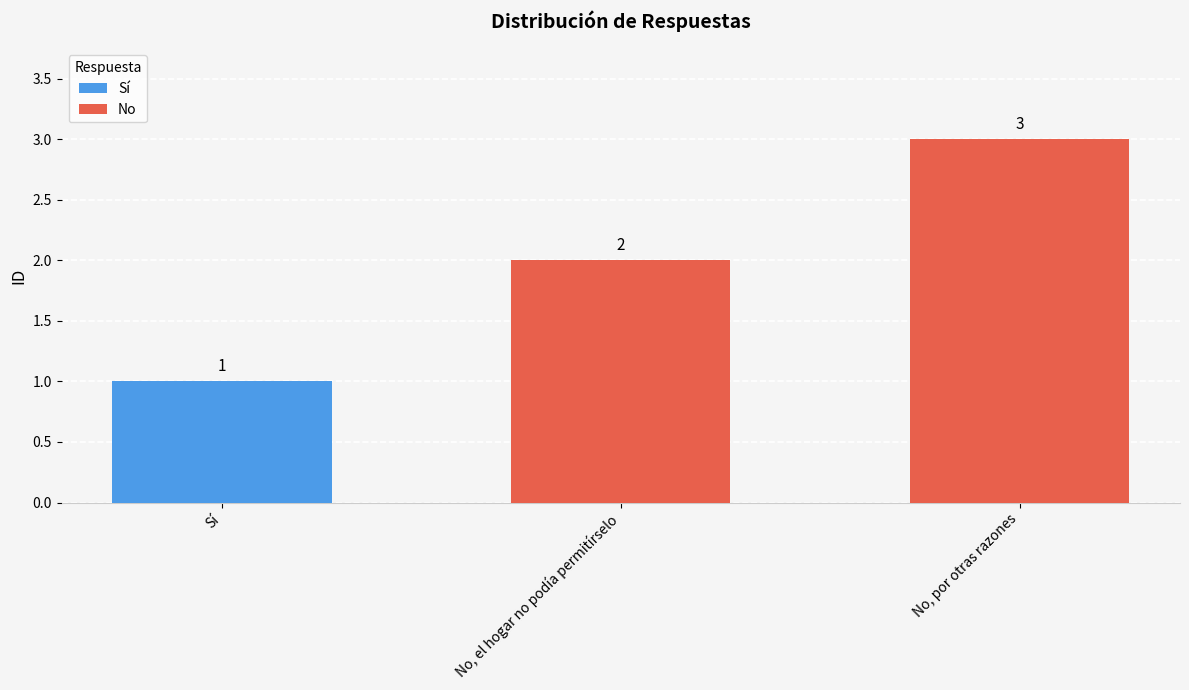

What is the maximum value shown in the chart?

3